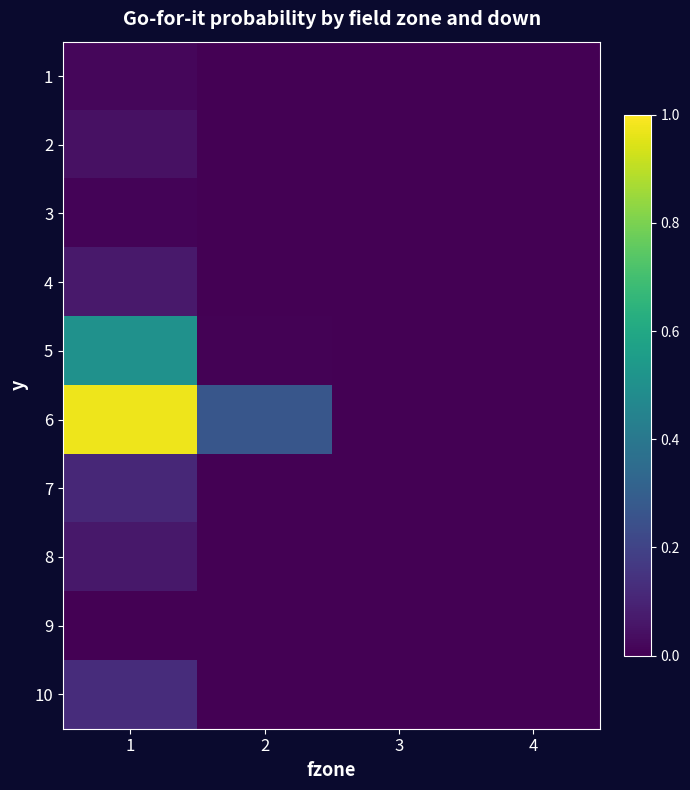

Reading left to right, transcribe all the data shown in this chart.

1: 1=0.0	2=0.0	3=0.0	4=0.0
2: 1=0.0	2=0.0	3=0.0	4=0.0
3: 1=0.0	2=0.0	3=0.0	4=0.0
4: 1=0.1	2=0.0	3=0.0	4=0.0
5: 1=0.5	2=0.0	3=0.0	4=0.0
6: 1=1.0	2=0.3	3=0.0	4=0.0
7: 1=0.1	2=0.0	3=0.0	4=0.0
8: 1=0.1	2=0.0	3=0.0	4=0.0
9: 1=0.0	2=0.0	3=0.0	4=0.0
10: 1=0.1	2=0.0	3=0.0	4=0.0